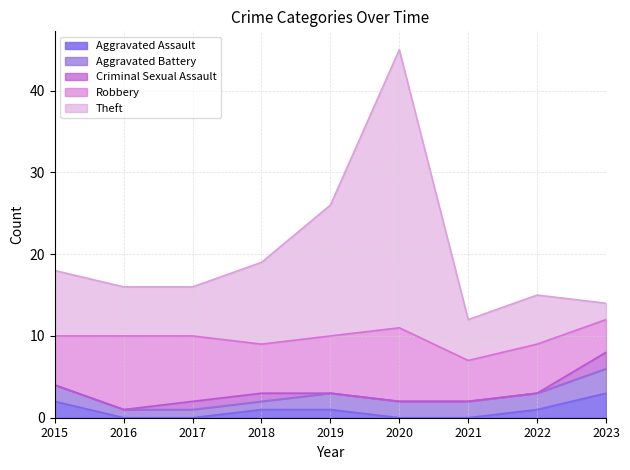

What is the difference between the maximum and minimum values in the Aggravated Assault series?

3